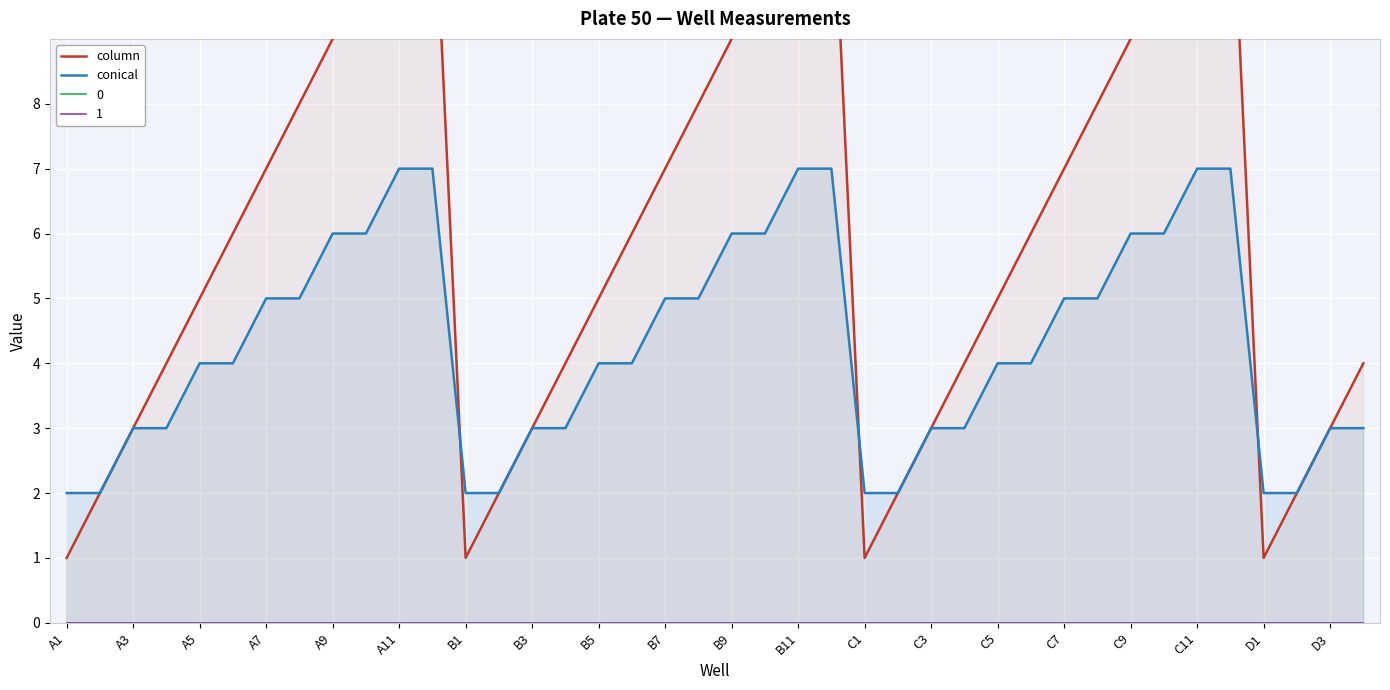

What is the greatest value displayed?

12